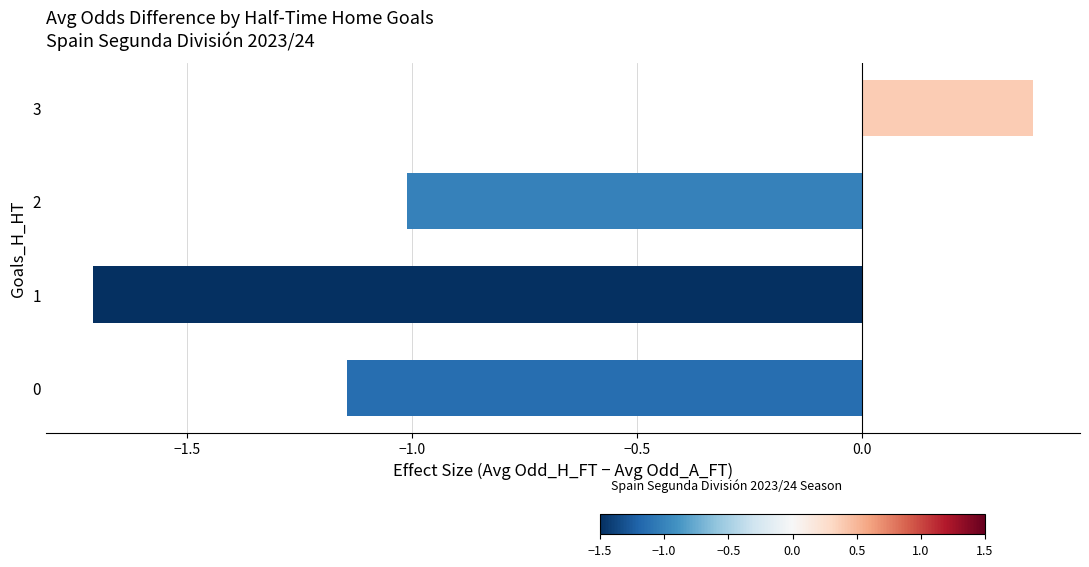

What is the sum of the values at 3 and 2?

-0.6